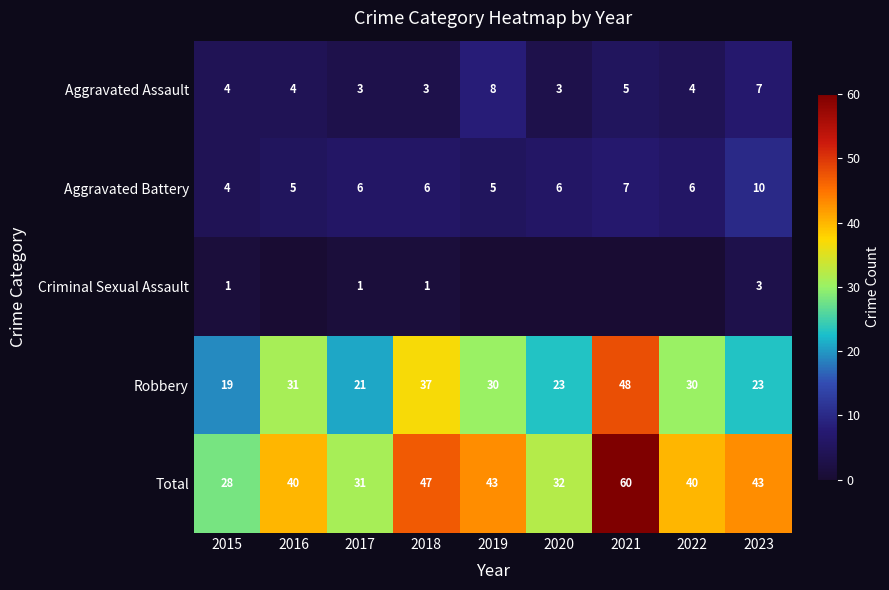

What is the difference between the maximum and minimum values in the Aggravated Assault series?

5